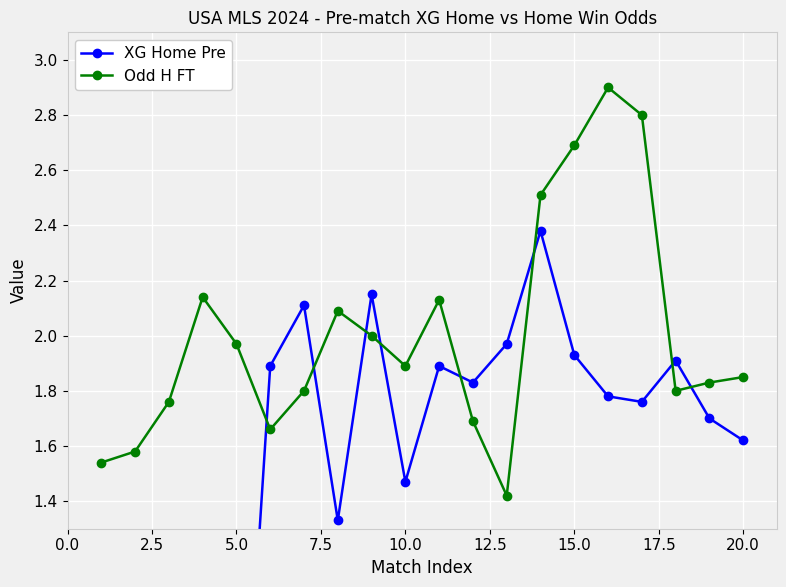

Which series has the largest range (max minus min)?

XG Home Pre